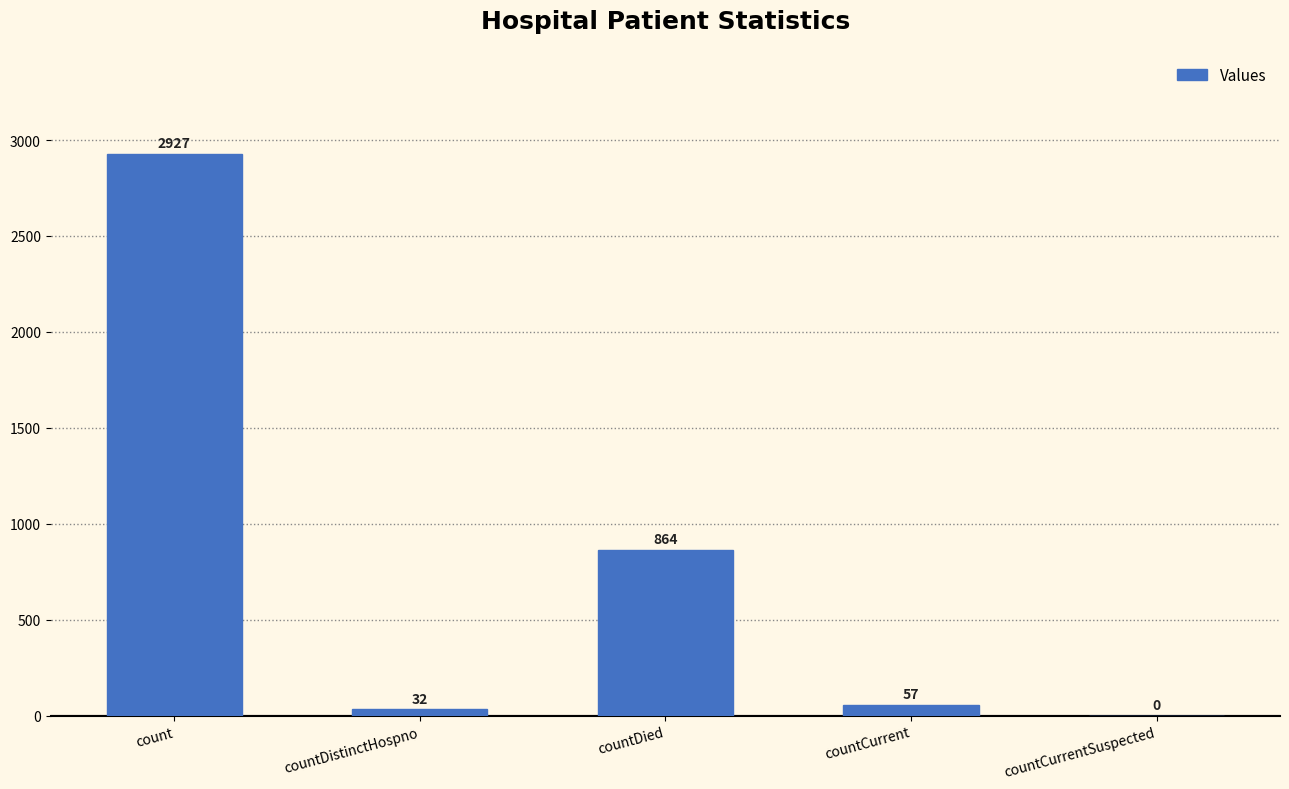

Where does the data first go above 57?

count